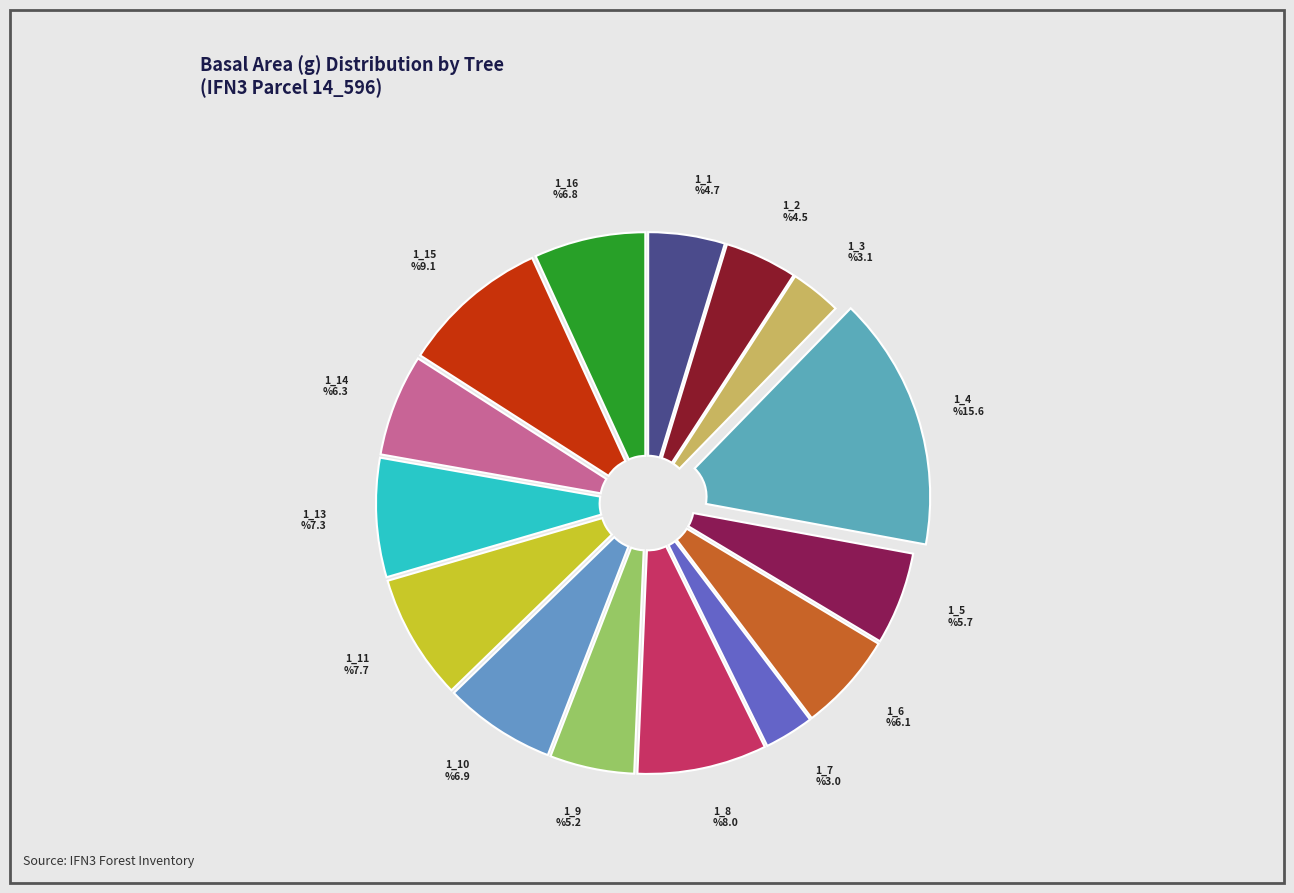

Rank the categories by value from lowest to highest.

IFN3_14_596_A_1_7, IFN3_14_596_A_1_3, IFN3_14_596_A_1_2, IFN3_14_596_A_1_1, IFN3_14_596_A_1_9, IFN3_14_596_A_1_5, IFN3_14_596_A_1_6, IFN3_14_596_A_1_14, IFN3_14_596_A_1_16, IFN3_14_596_A_1_10, IFN3_14_596_A_1_13, IFN3_14_596_A_1_11, IFN3_14_596_A_1_8, IFN3_14_596_A_1_15, IFN3_14_596_A_1_4